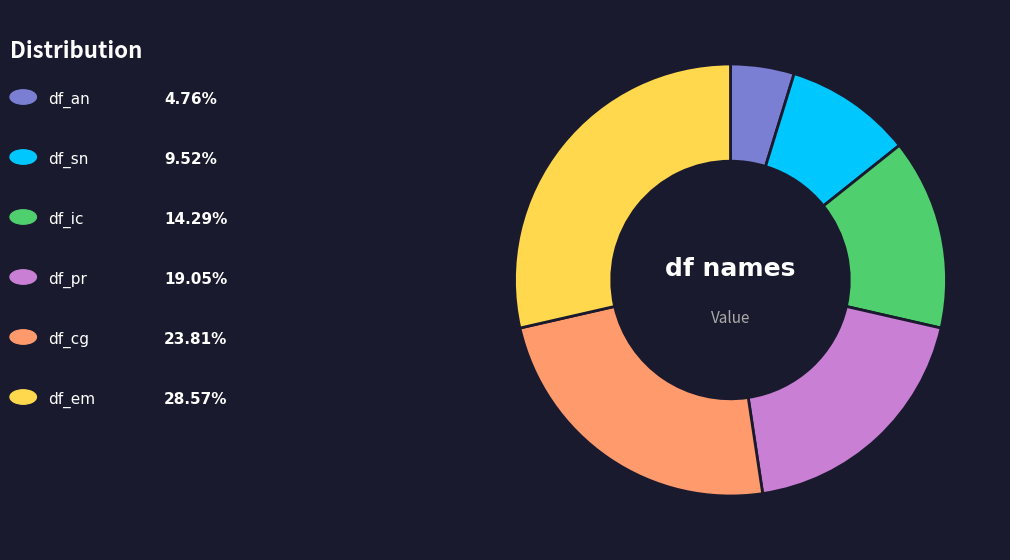

Is there a majority slice in this chart?

No